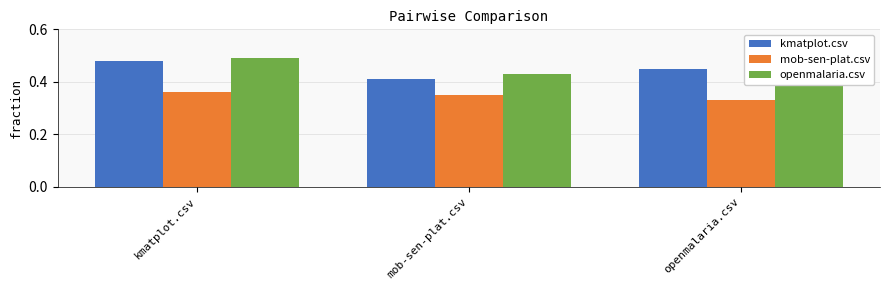

What are all the series names shown in the legend?

kmatplot.csv, mob-sen-plat.csv, openmalaria.csv